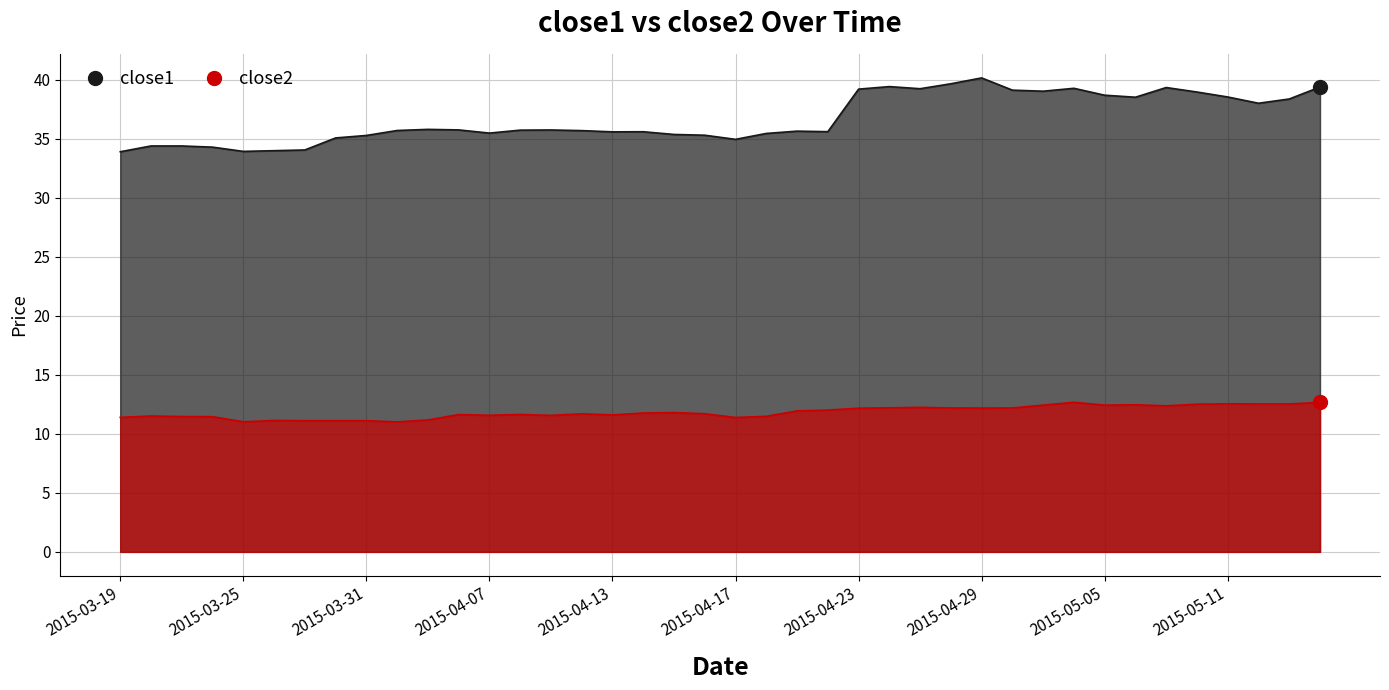

At which category does close2 reach its first local valley?

2015-03-25